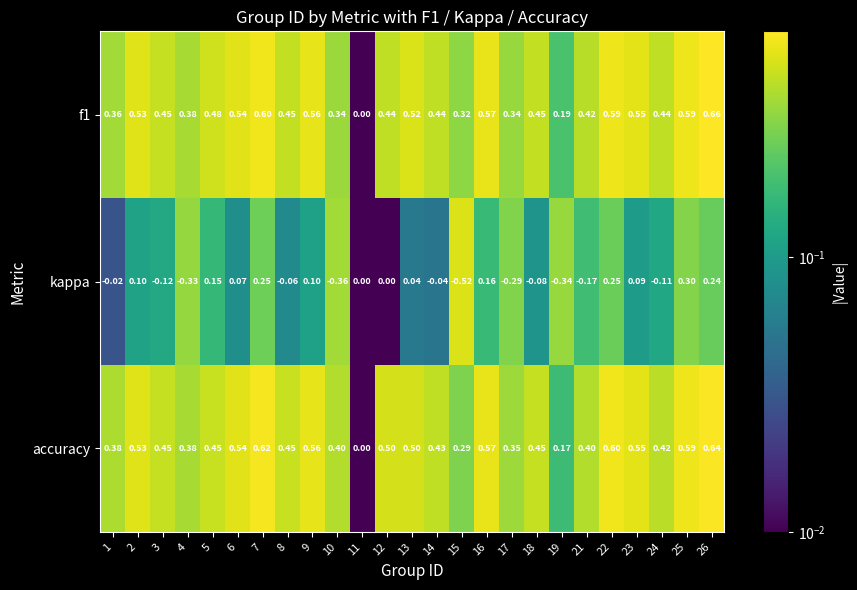

Which series changed the most between 14 and 24?

kappa